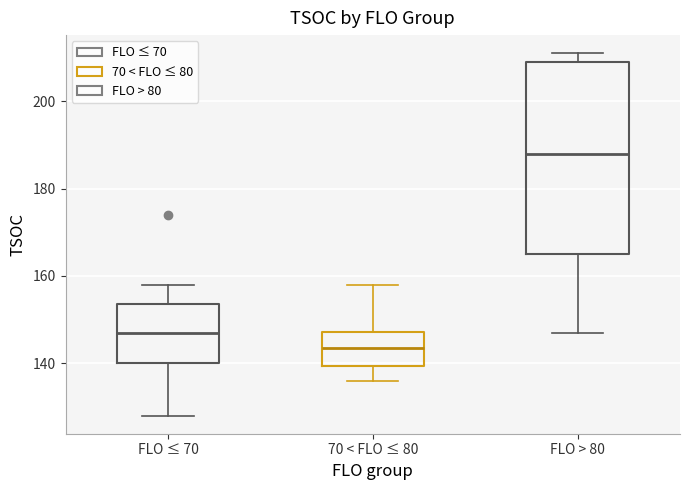

Comparing the boxes themselves (not the whiskers), which one is the tallest?

FLO > 80